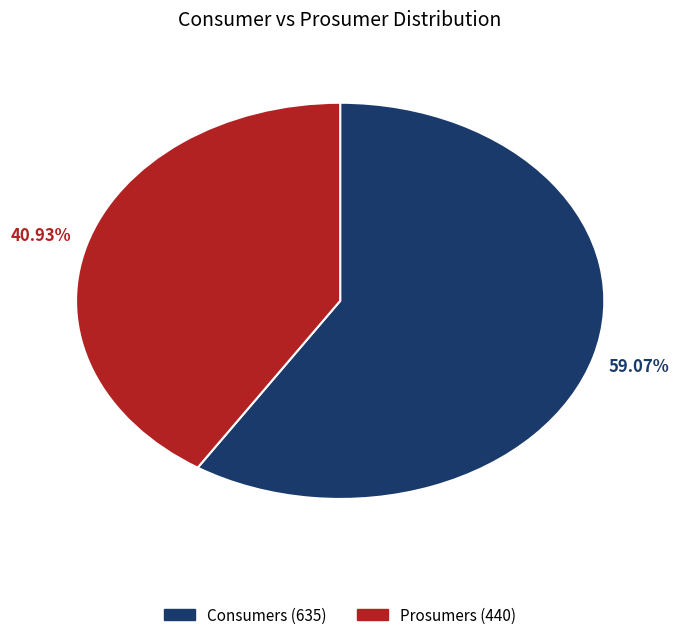

What is the total percentage of Prosumers and Consumers?

100.0%